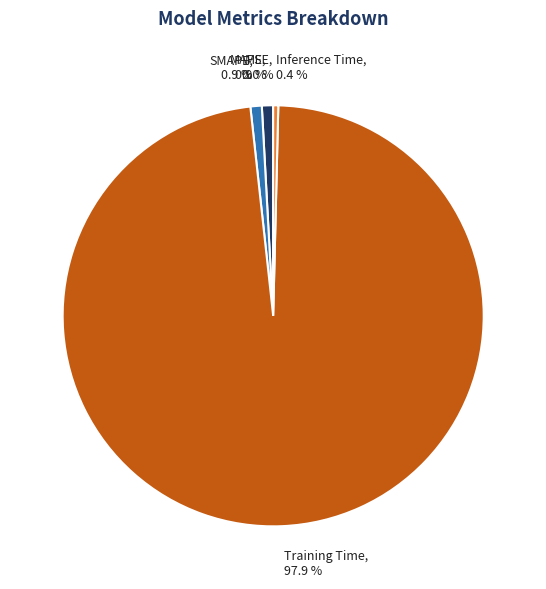

Which category has the biggest portion of the pie?

Training Time